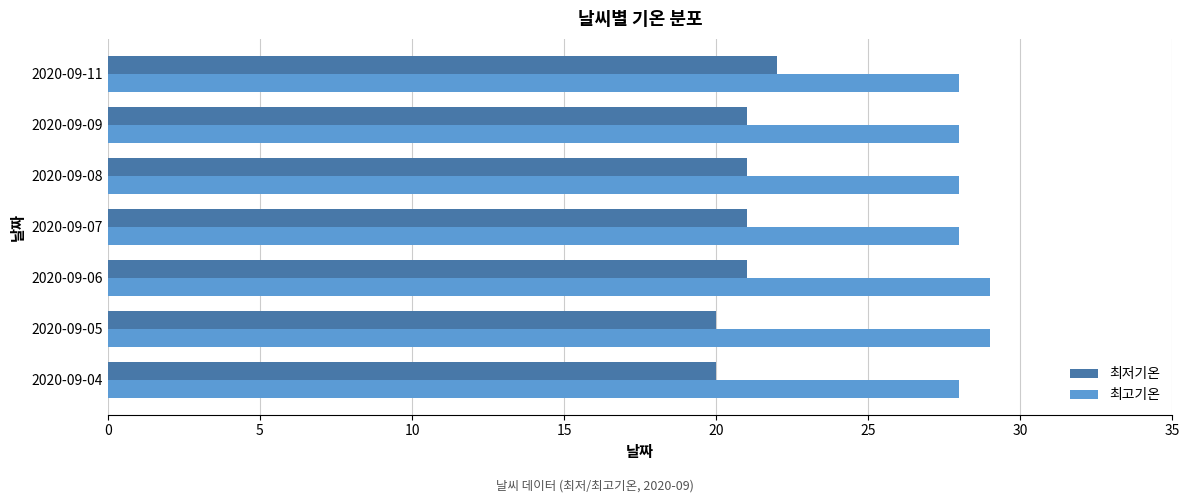

What is the spread (max minus min) of values at 2020-09-09?

7